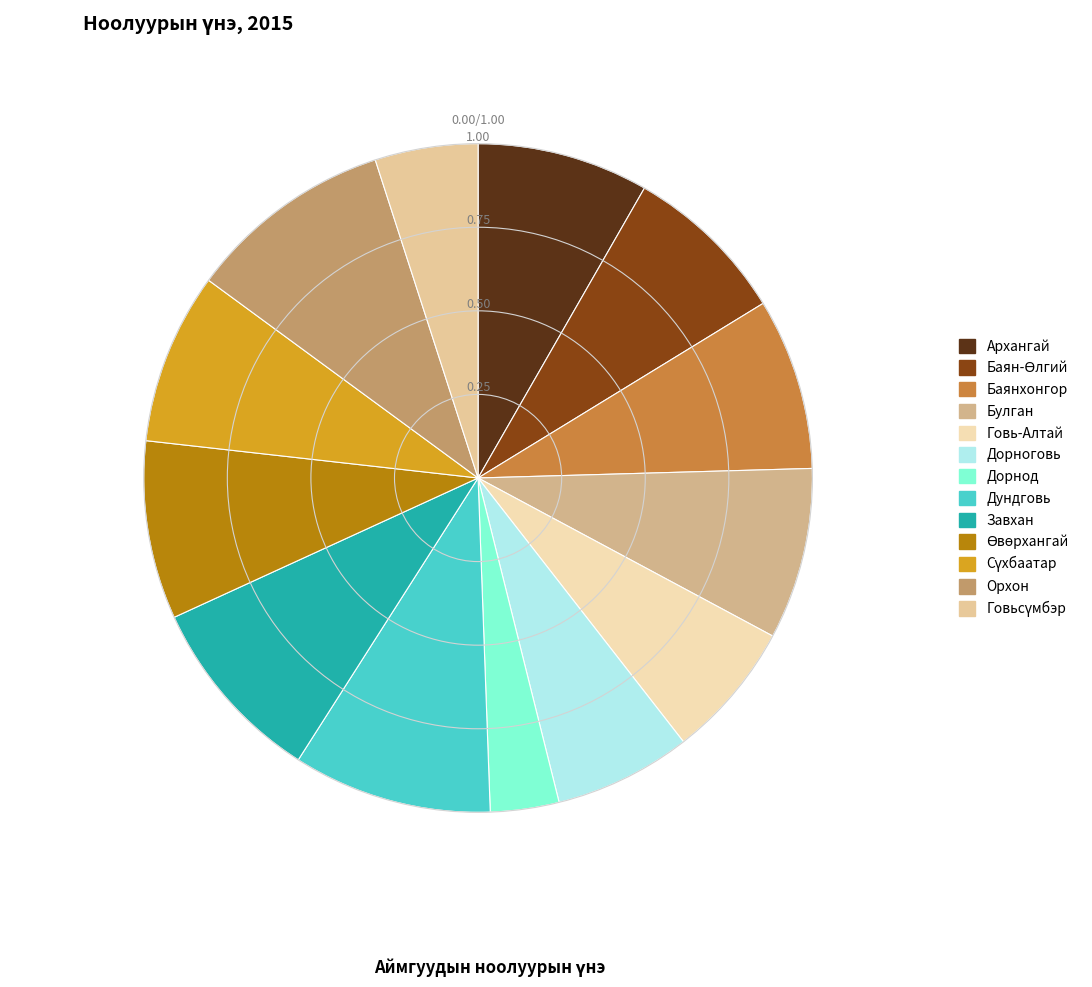

Is there any slice that represents more than half of the pie?

No